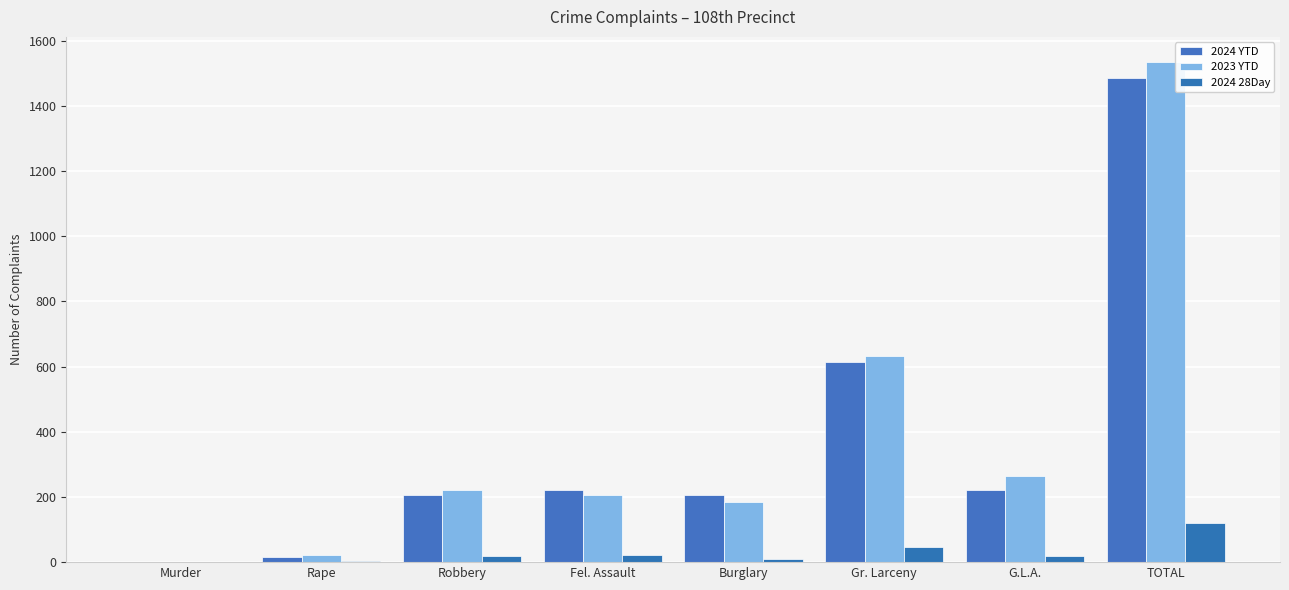

What is the spread (max minus min) of values at G.L.A.?

247